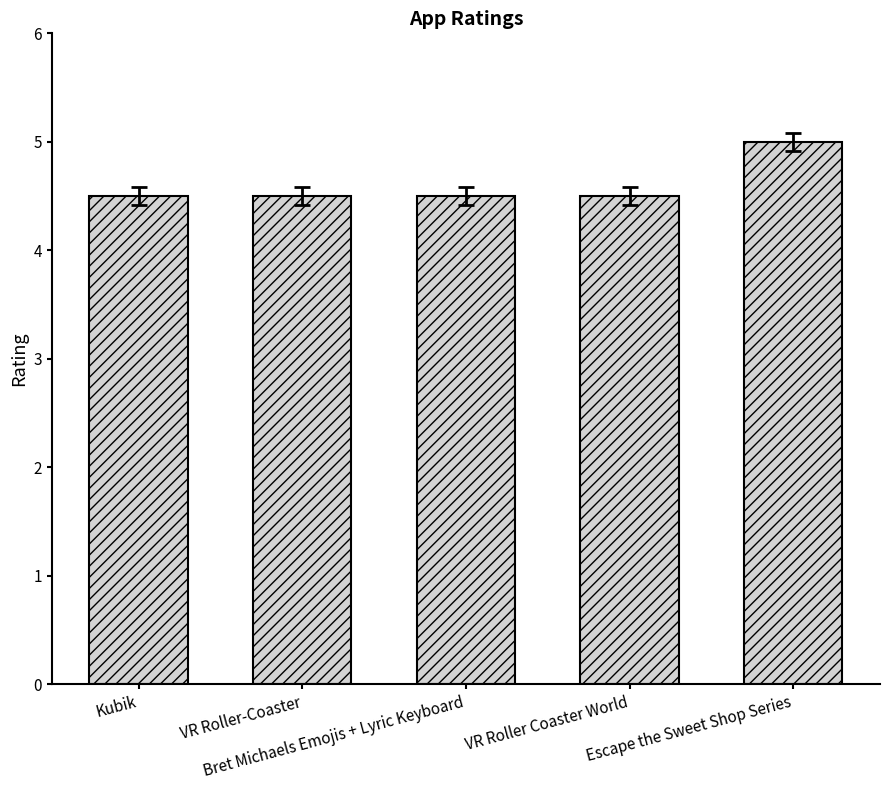

What is the maximum value shown in the chart?

5.0